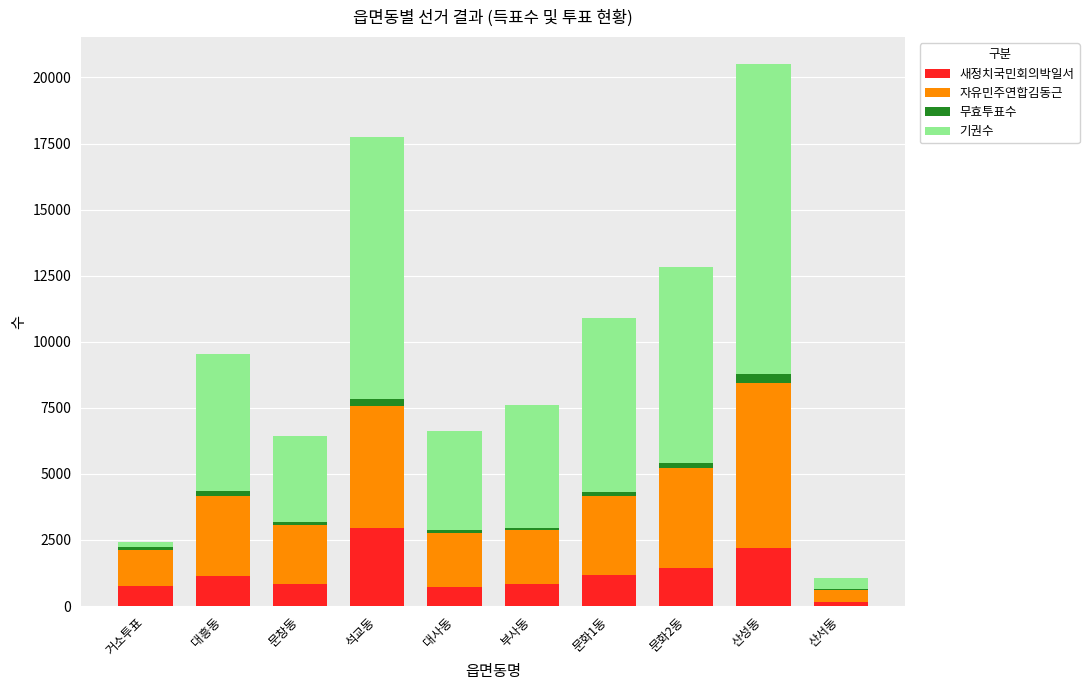

At which category is the sum across all series the highest?

산성동